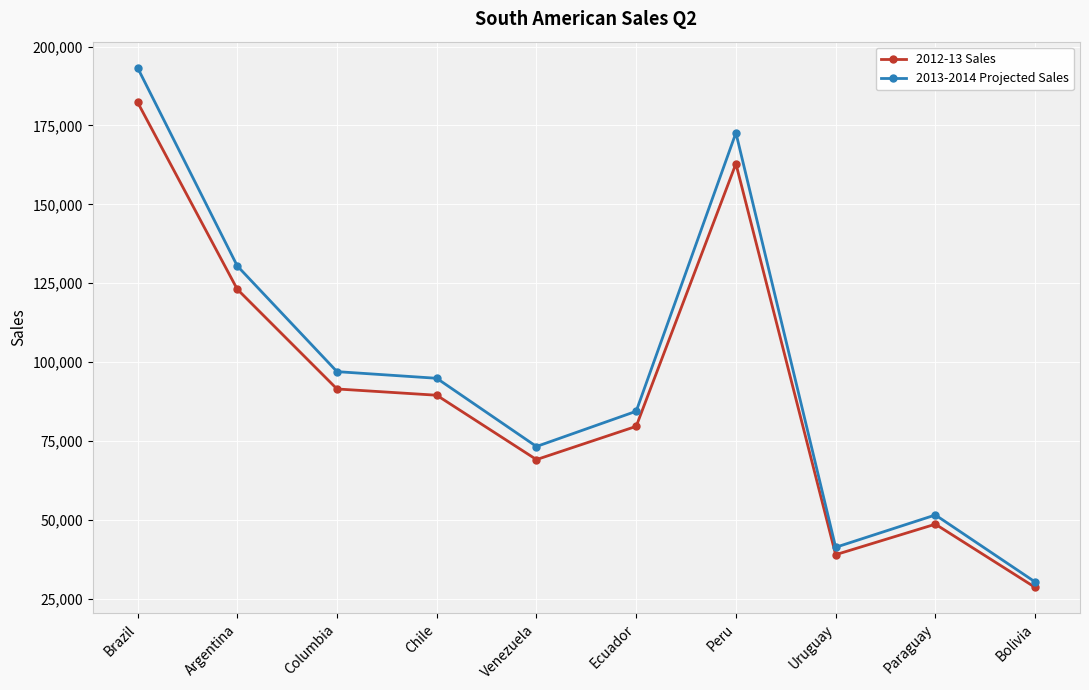

Is it true that 2013-2014 Projected Sales equals 94882.7 at Chile?

True